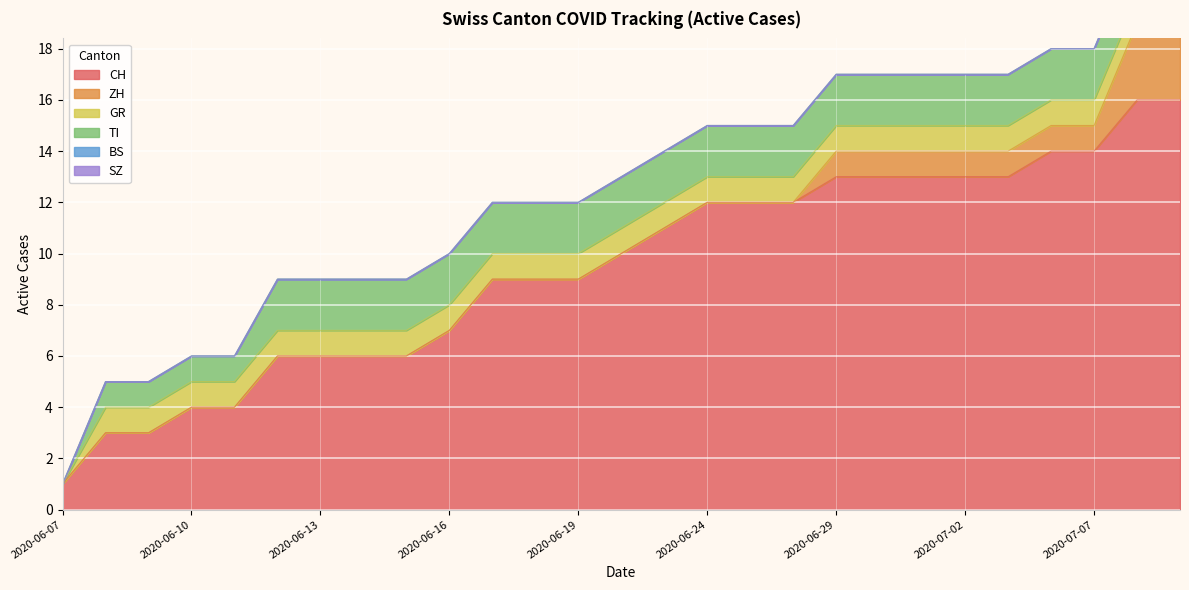

How many categories are shown in the chart?

27